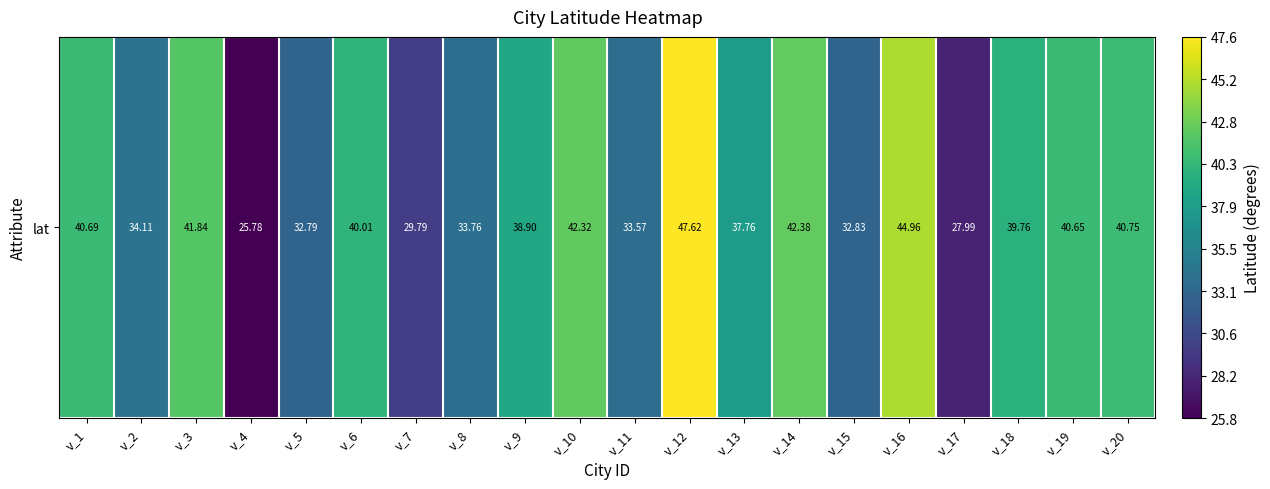

Is it true that the value at v_7 is 50.7?

False